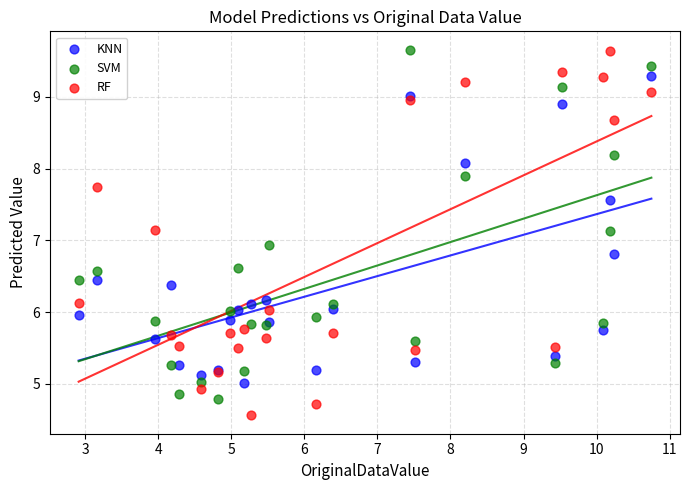

Which series contains the lowest Y value?

RF